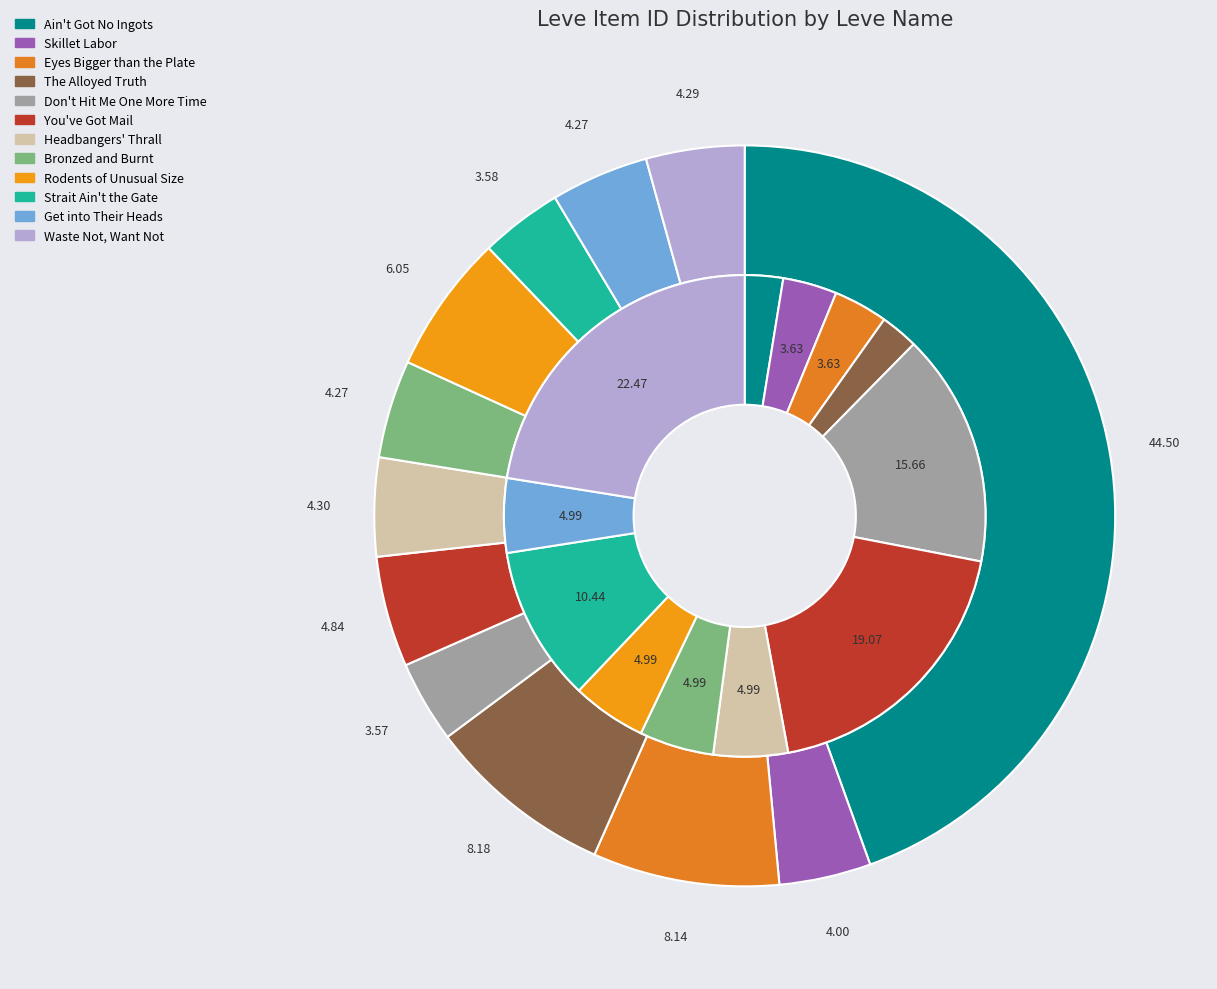

Count the number of slices in the pie.

12